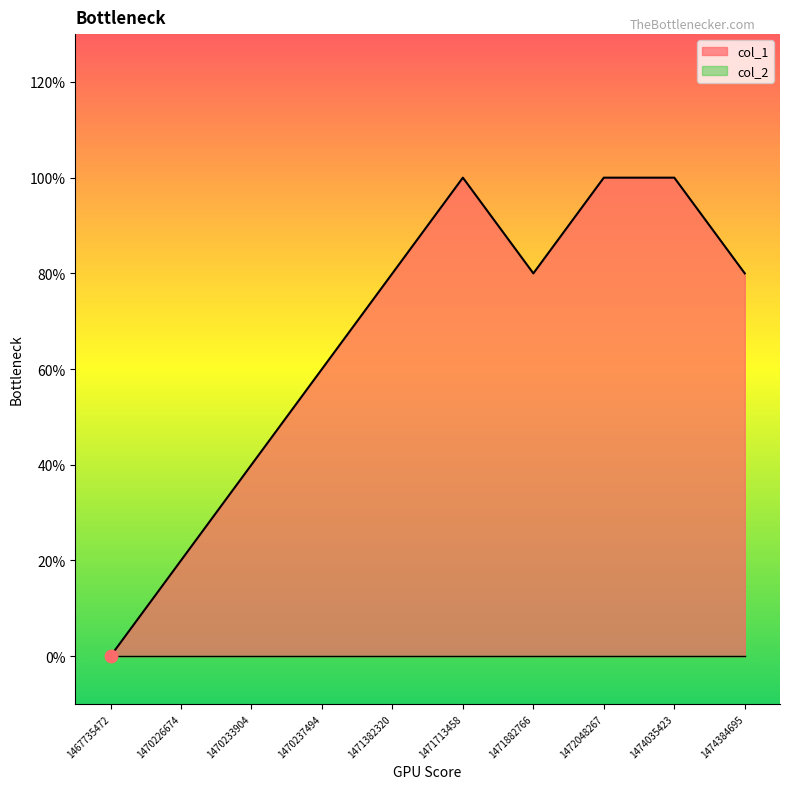

What is the ratio of the value at 1472048267 to the value at 1470237494?

1.7